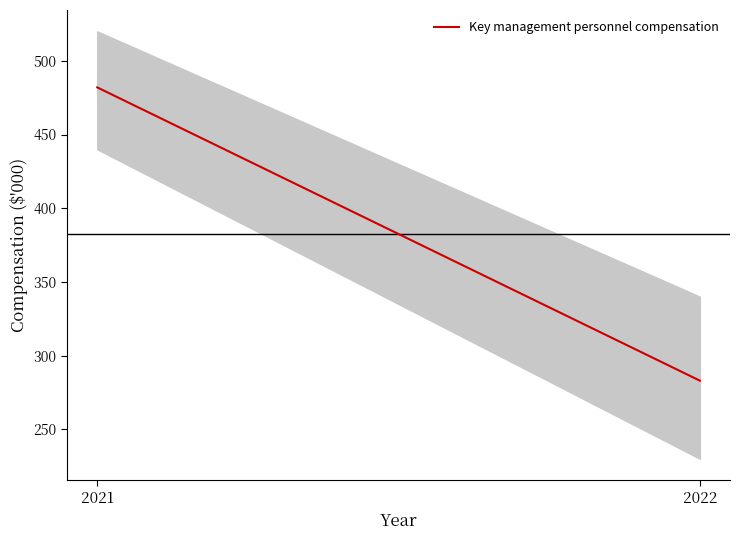

What is the difference between the values at 2022 and 2021?

199